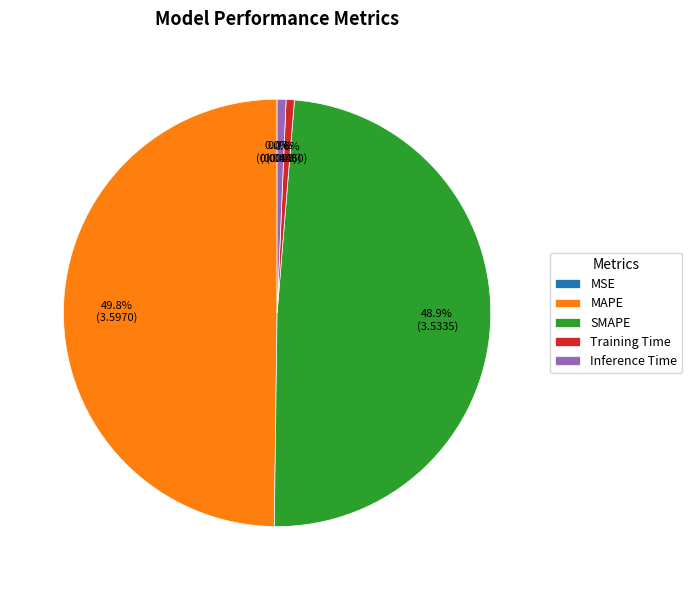

What is the largest slice in the pie chart?

MAPE